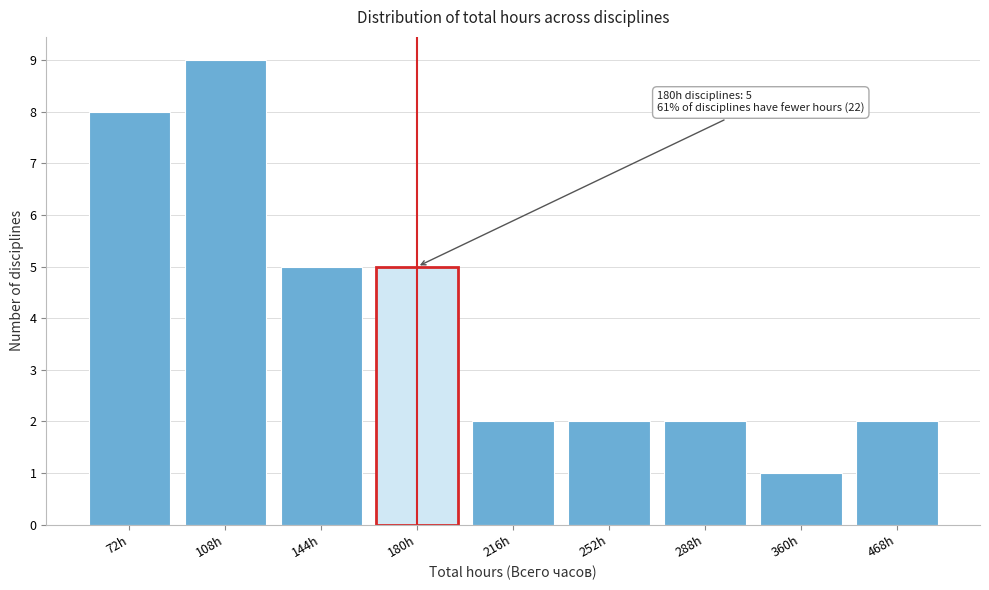

Reading right to left, extract all data points from this chart.

468h=2	360h=1	288h=2	252h=2	216h=2	180h=5	144h=5	108h=9	72h=8